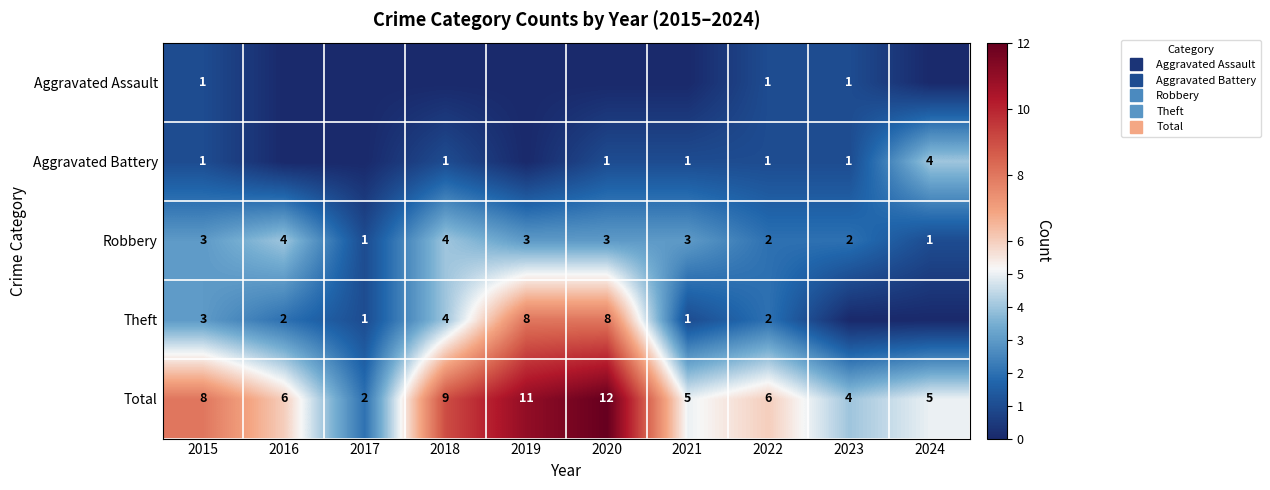

At which label is Total closest to 7?

2015